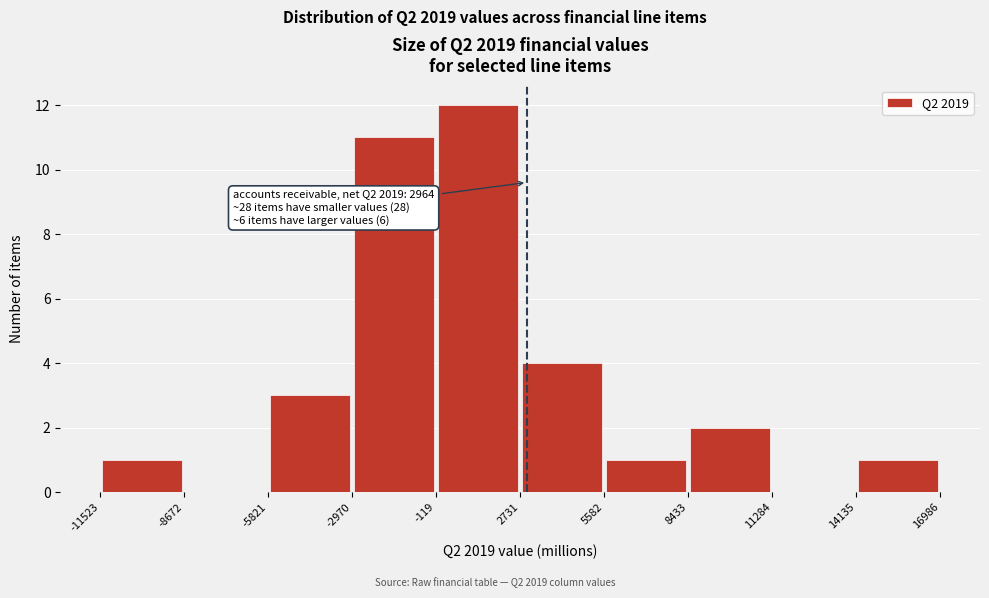

Which range on the x-axis has the tallest bar?

-119 to 2731